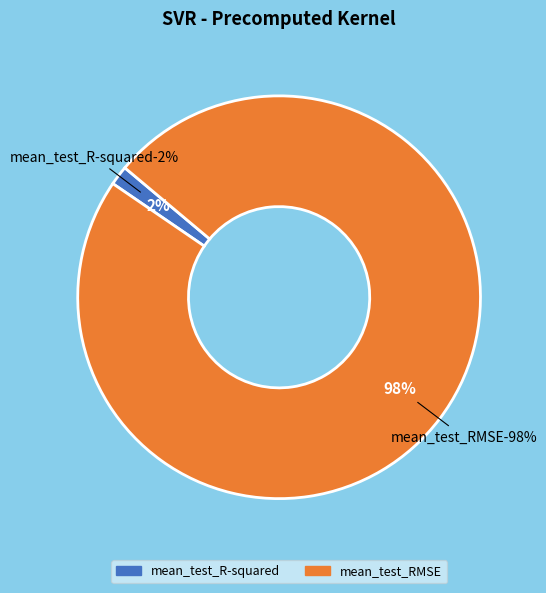

Which has a higher value, mean_test_R-squared or mean_test_RMSE?

mean_test_RMSE